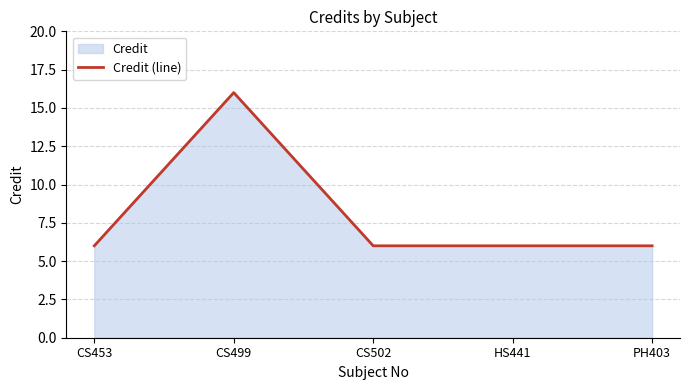

Count the number of values greater than 6.

1